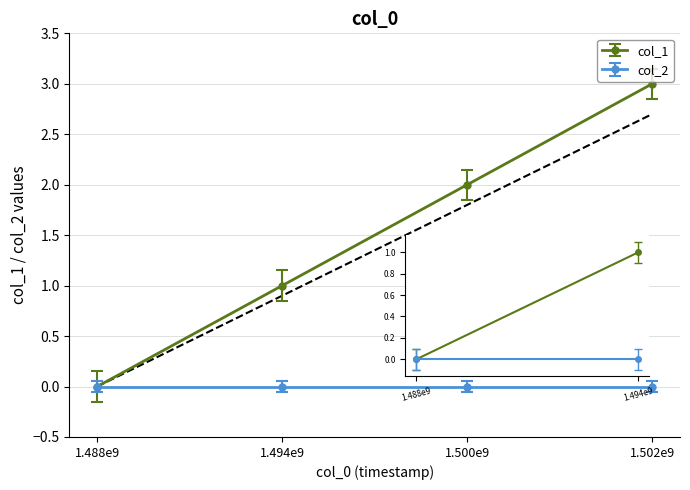

Rank the categories by value from lowest to highest.

1487597864, 1493780823, 1500070046, 1502115851